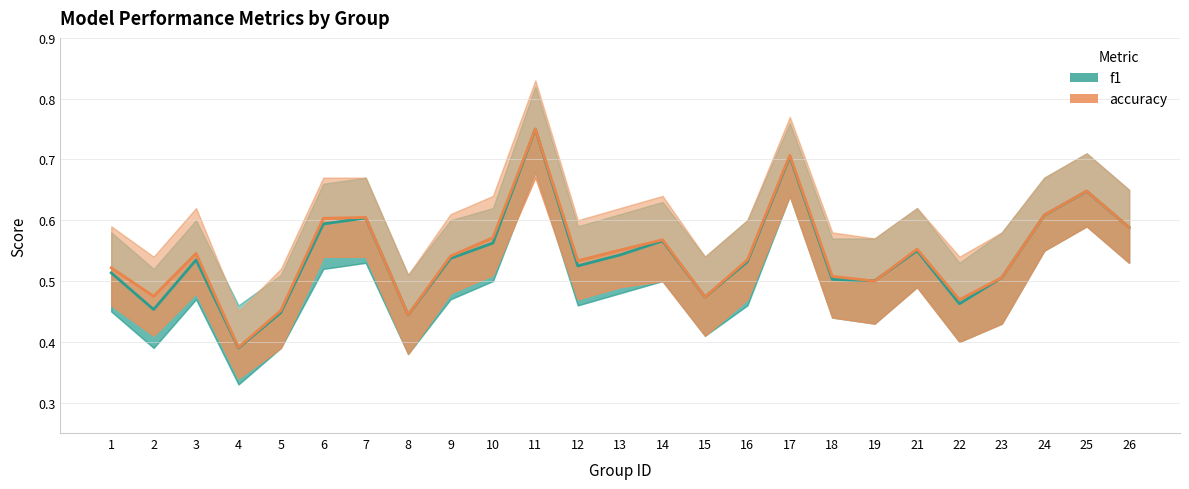

True or false: accuracy has a value of 0.6 at 7.

True